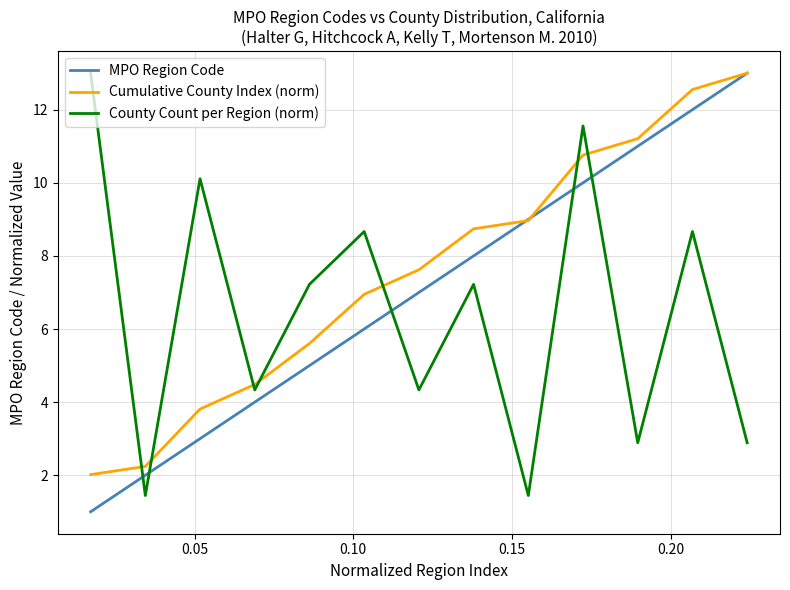

Rank the series by their average value, from lowest to highest.

County Count per Region (norm), MPO Region Code, Cumulative County Index (norm)